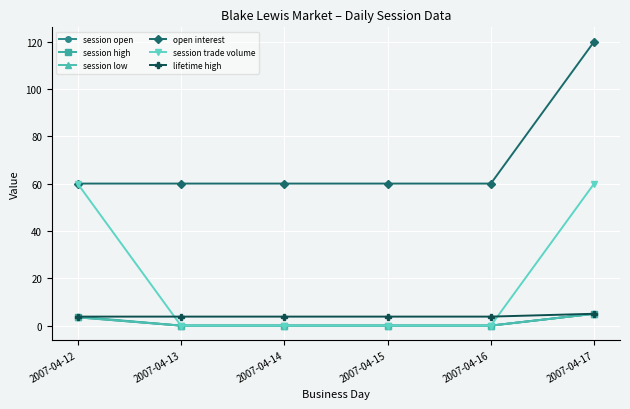

Does the chart have visible grid lines?

Yes